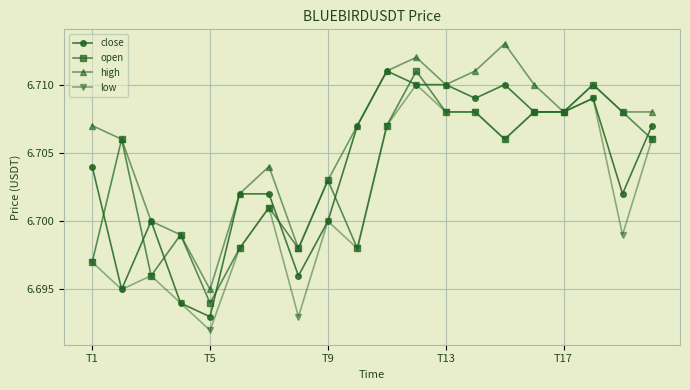

At how many categories does at least one series exceed 6?

20